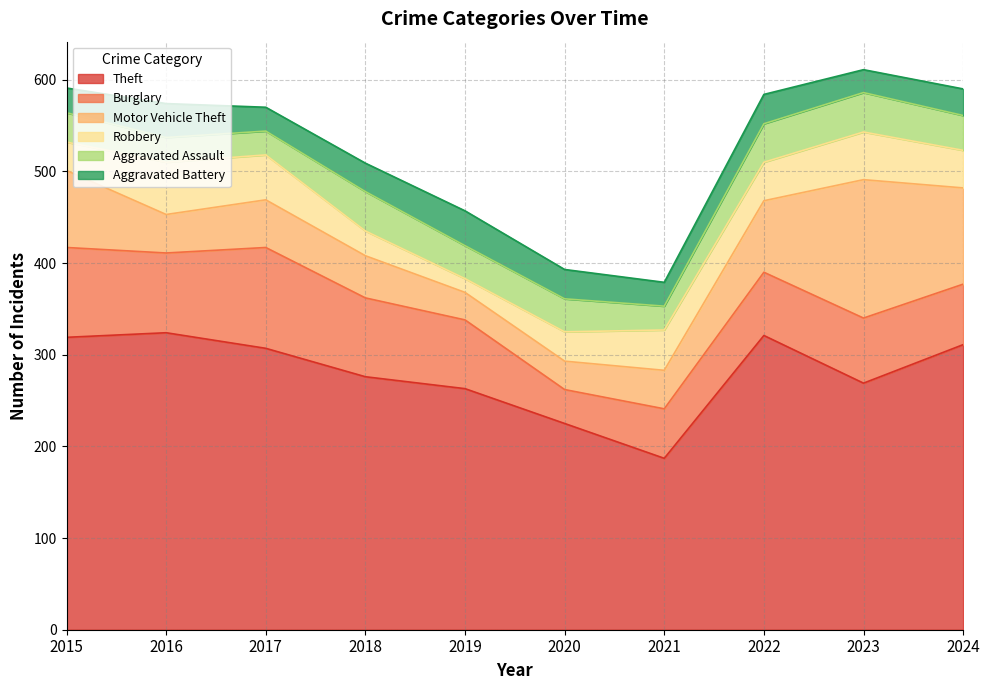

Does the chart display data point markers on the line(s)?

No